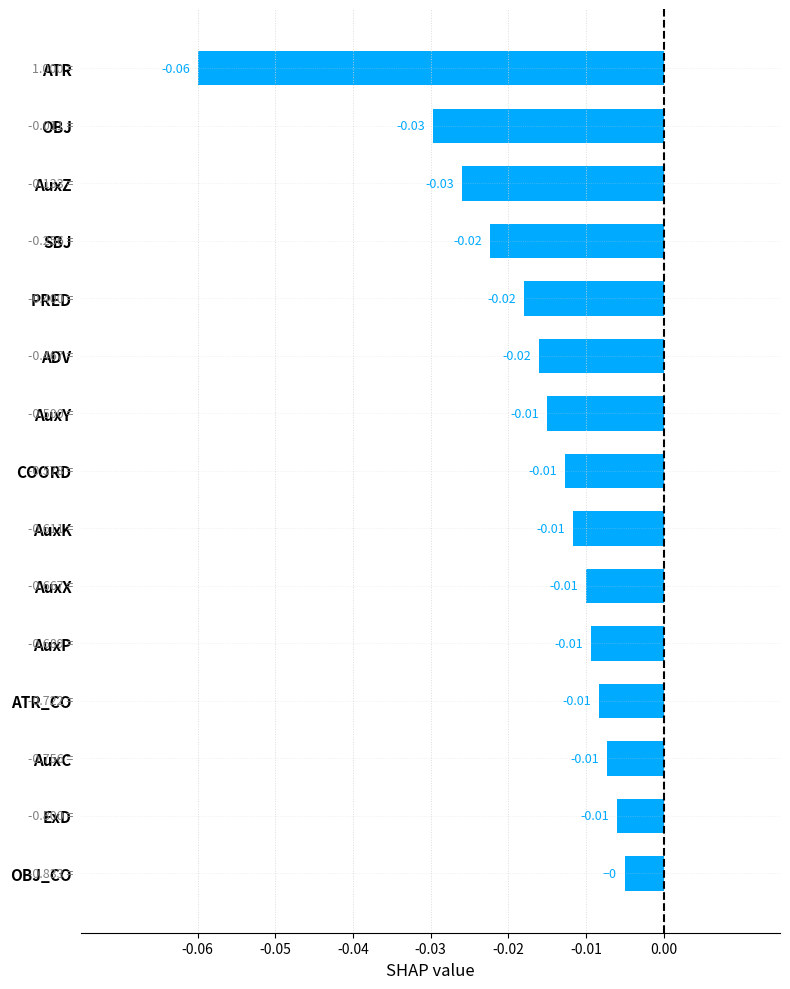

At which label is the value closest to 0?

OBJ_CO